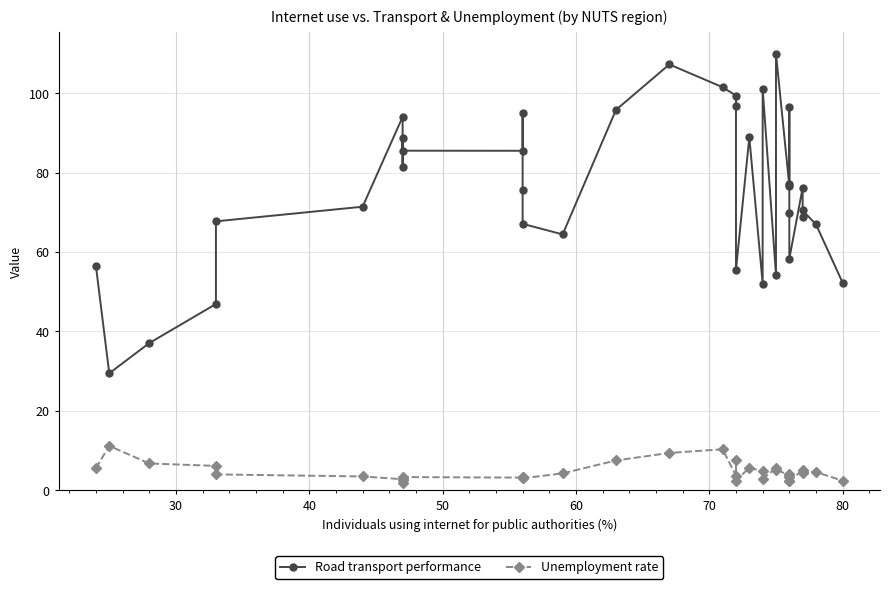

What is the sum of all Road transport performance values?

2722.0